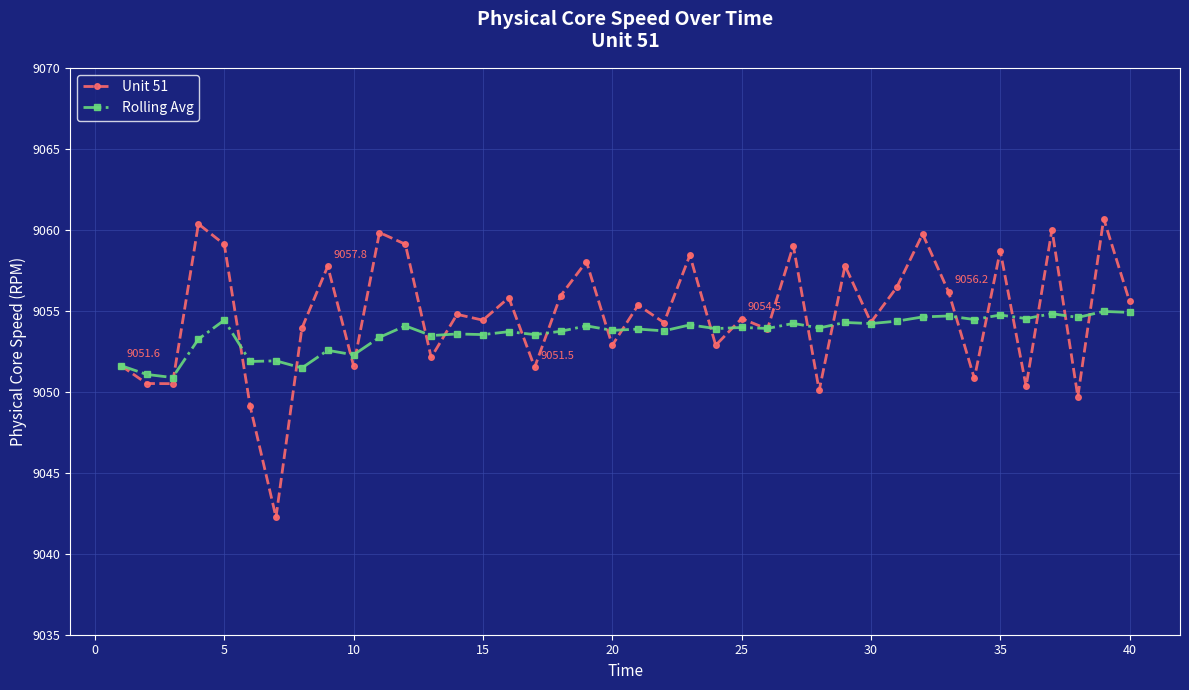

What is the sum of all Rolling Avg values?

362145.0